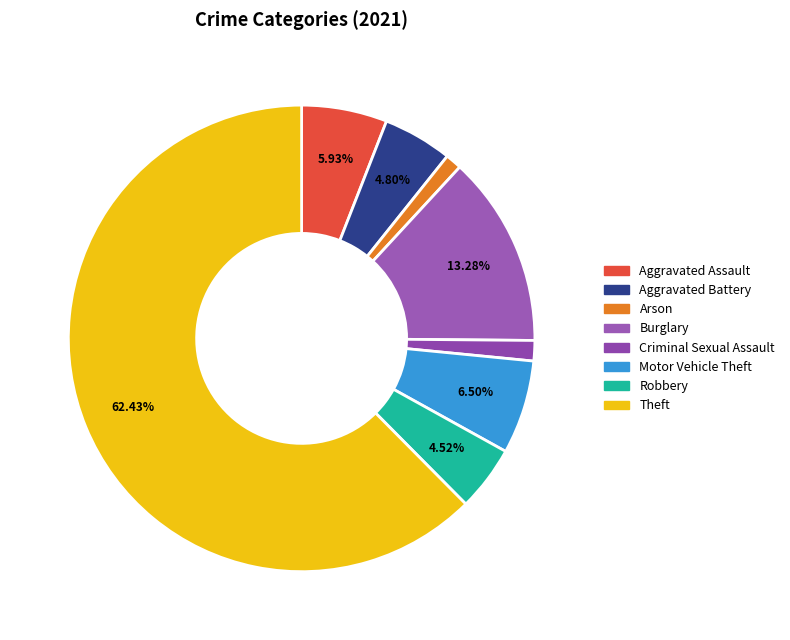

How many slices are in this pie chart?

8